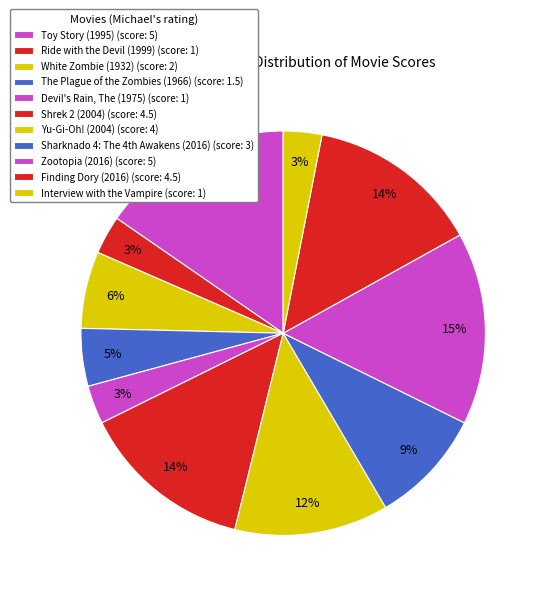

How many segments does this pie chart have?

11